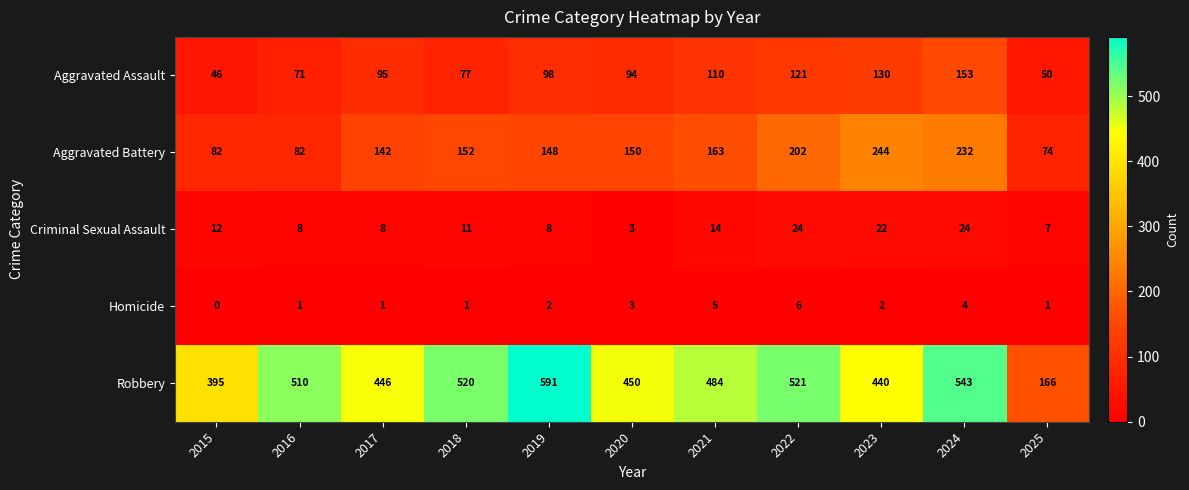

What is the approximate value of Aggravated Battery at 2015, to the nearest 50?

100